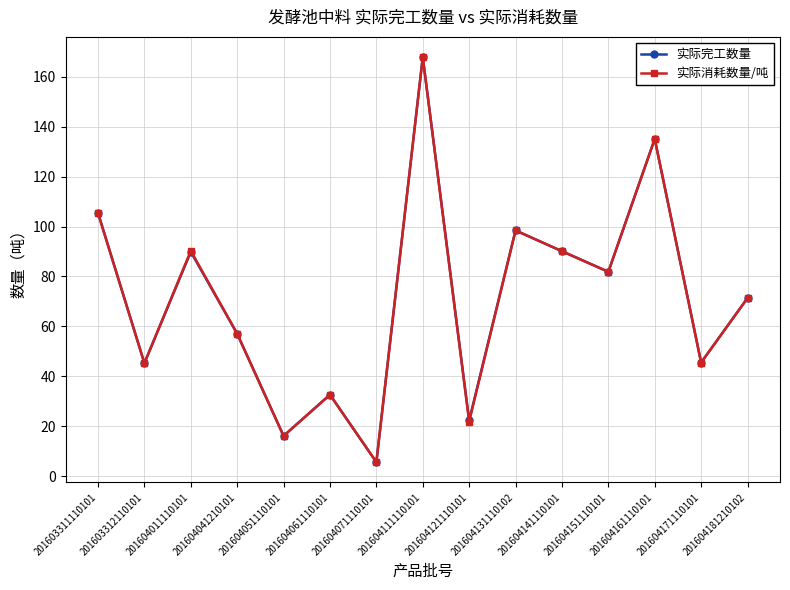

The value of 实际消耗数量/吨 at 201604151110101 is 81.9. True or false?

True